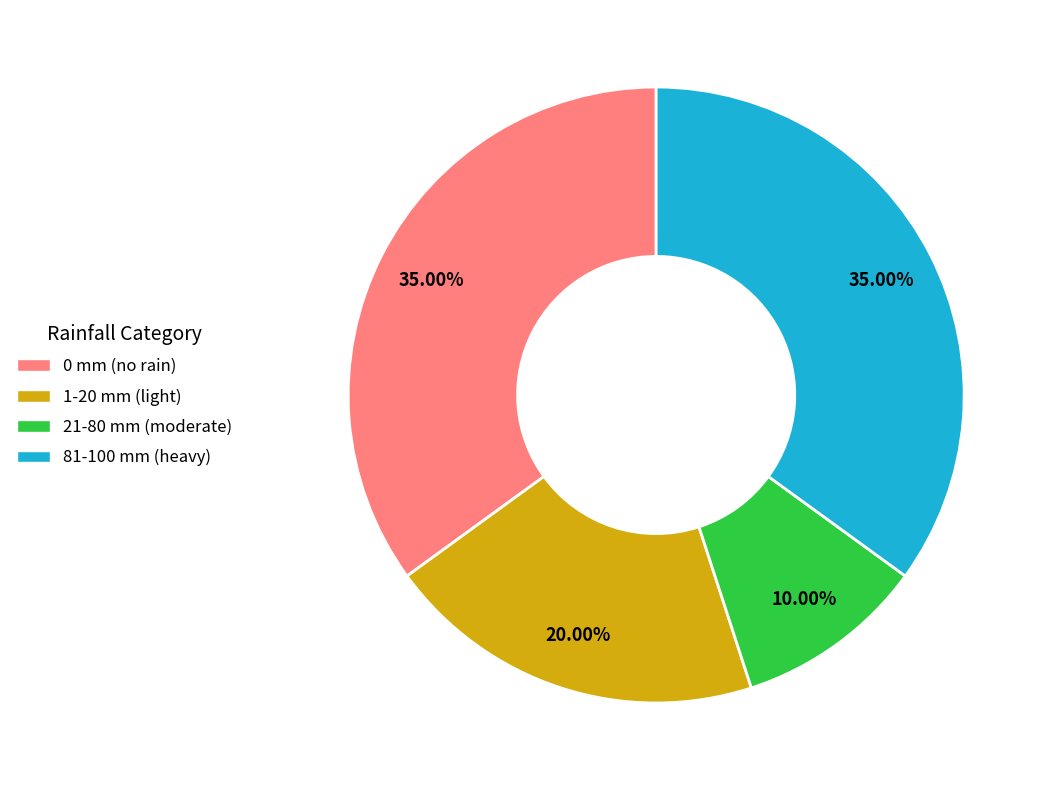

Is there any slice that represents more than half of the pie?

No